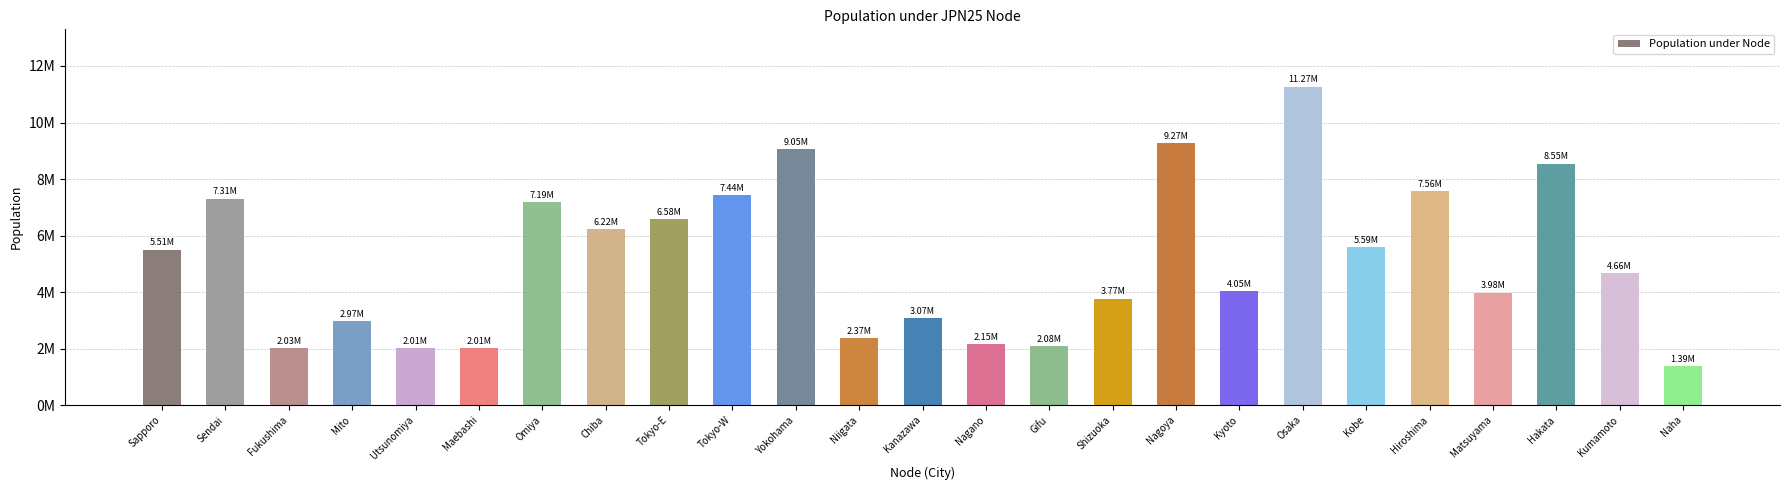

True or false: the data shows 2008068 at Maebashi.

True